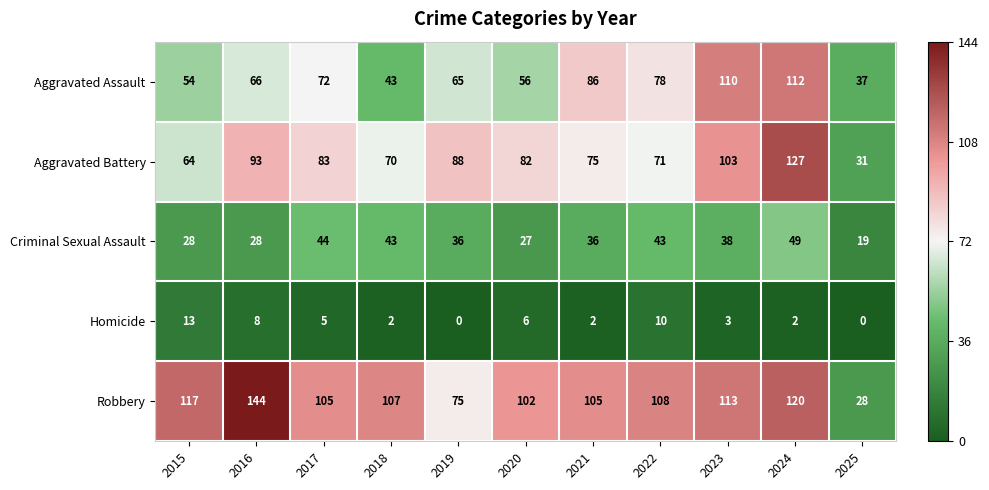

Which series has the widest spread of values?

Robbery